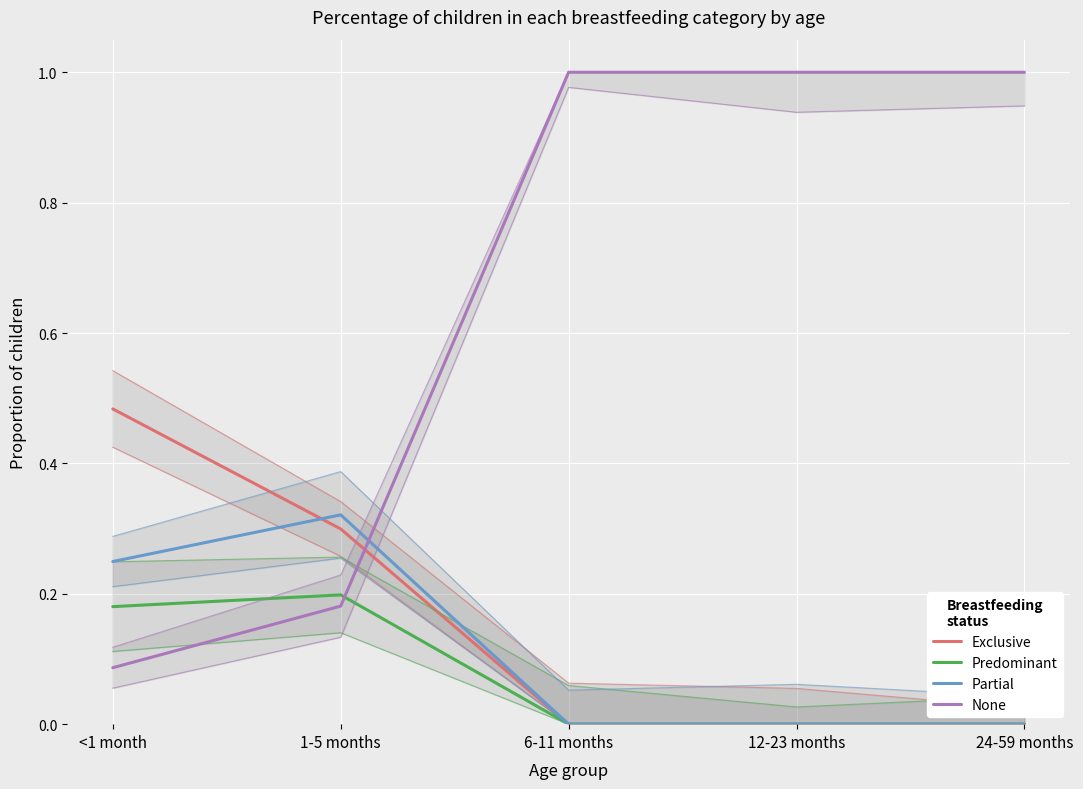

Is this an area chart (filled region under the line)?

No